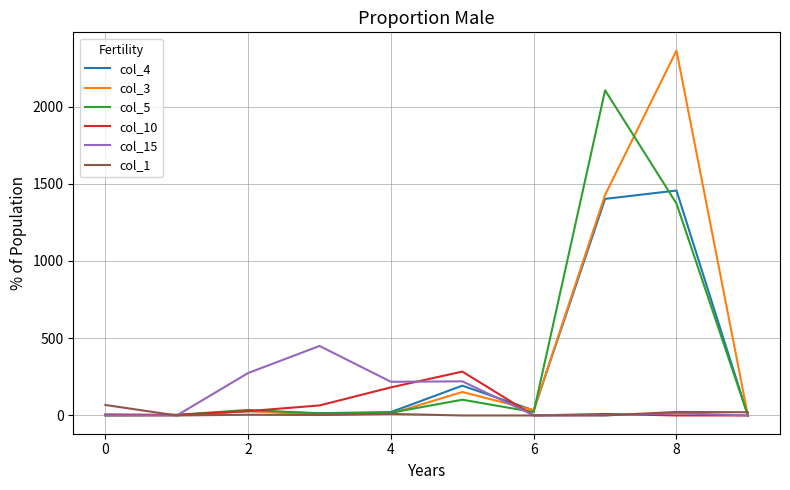

Rank the series by their maximum value, from lowest to highest.

col_1, col_10, col_15, col_4, col_5, col_3